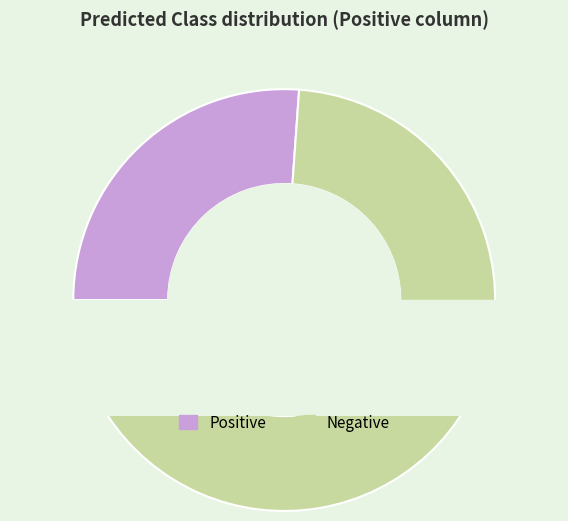

To the nearest percent, what is the average slice percentage?

50%